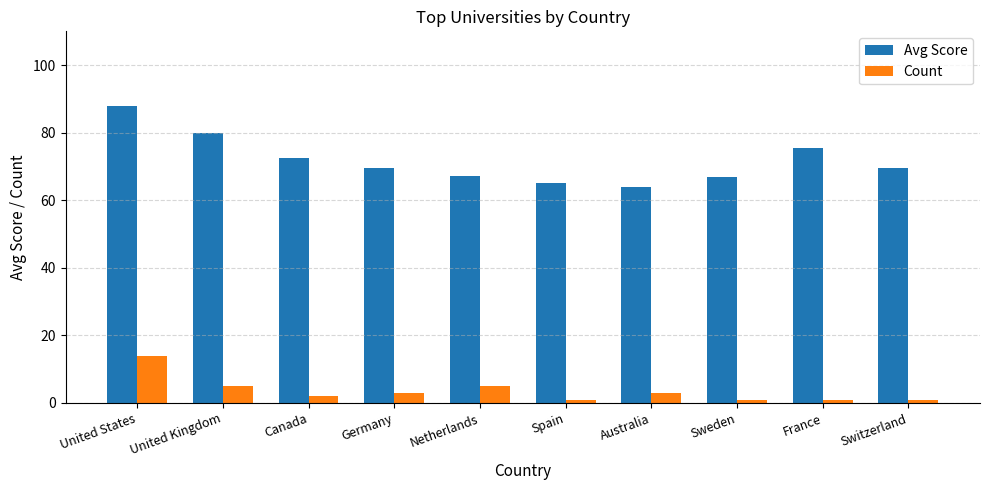

Which series has the largest total across all categories?

Avg Score